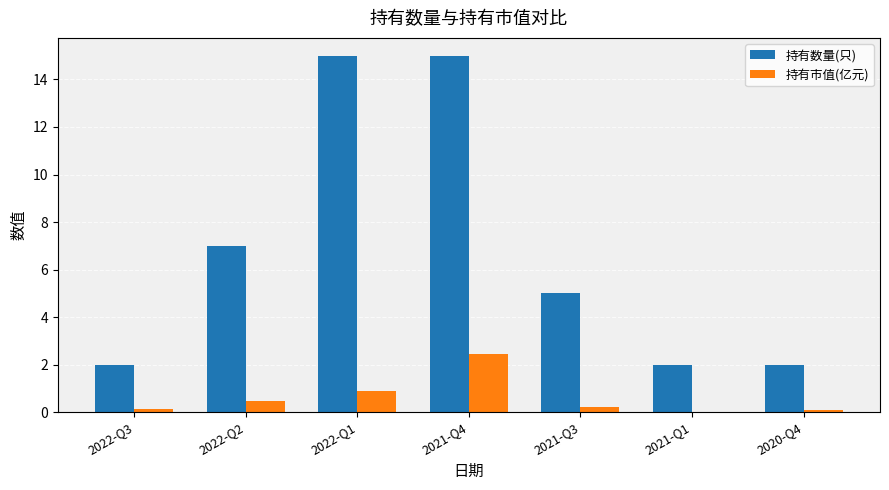

Which series has the widest spread of values?

持有数量(只)